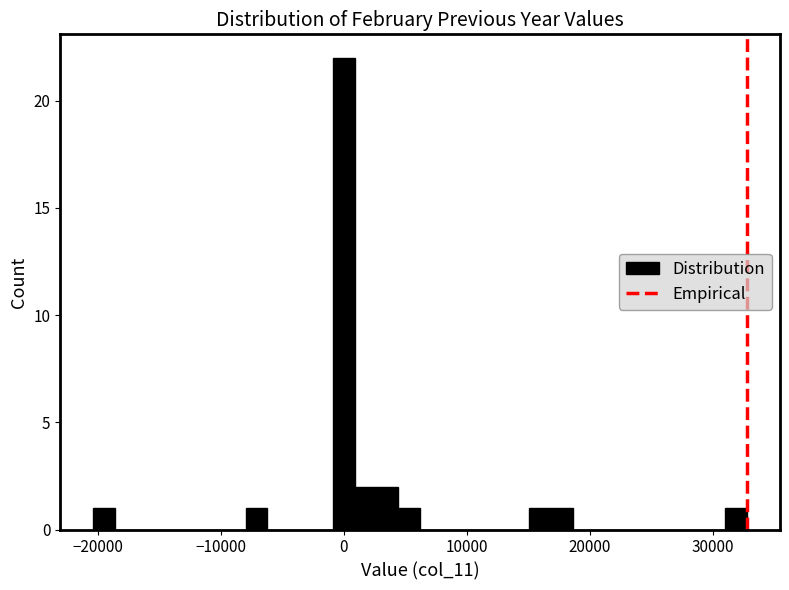

Around what value on the x-axis is the tallest bar? Give the approximate position of its centre, as read against the axis.

0